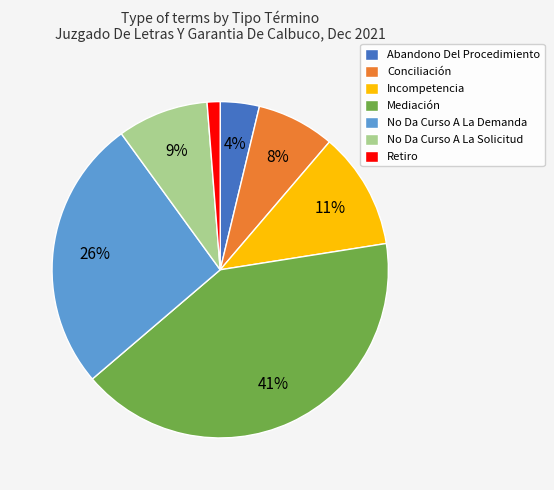

What is the largest slice in the pie chart?

Mediación